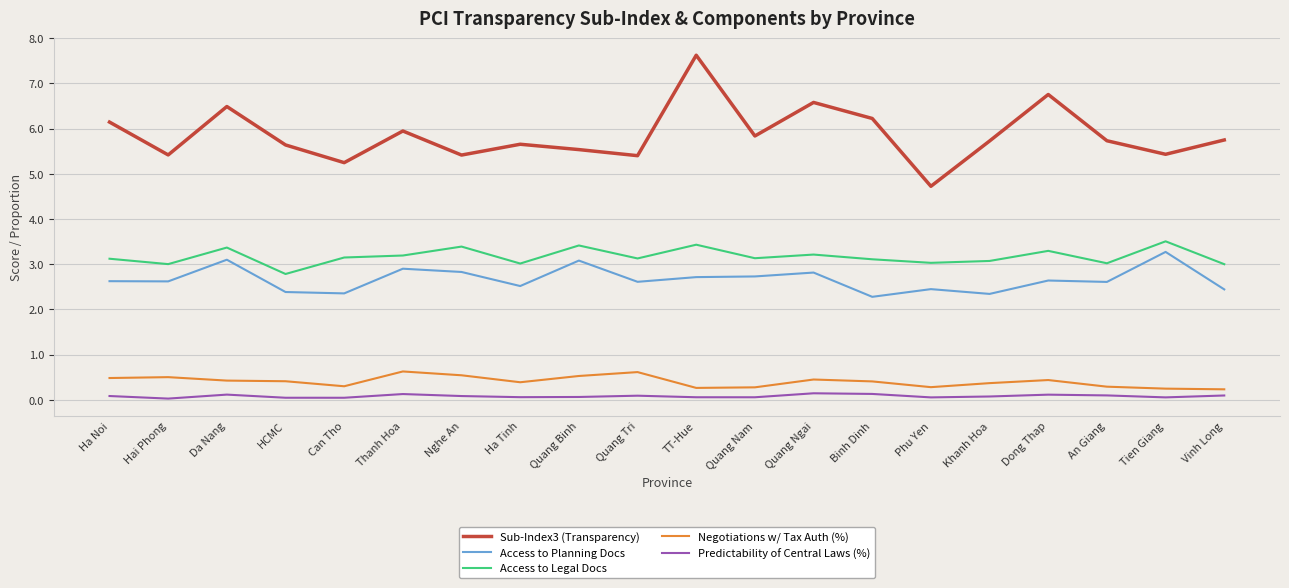

How many categories are shown in the chart?

20